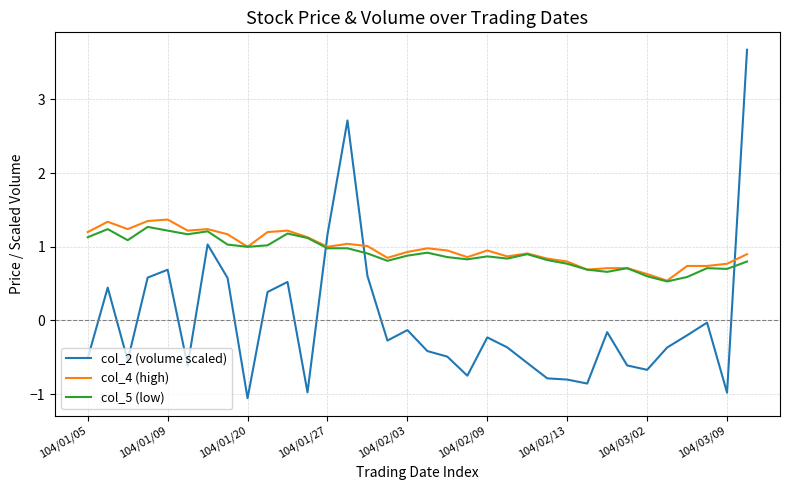

What is the maximum value for col_2 (volume scaled)?

3.7